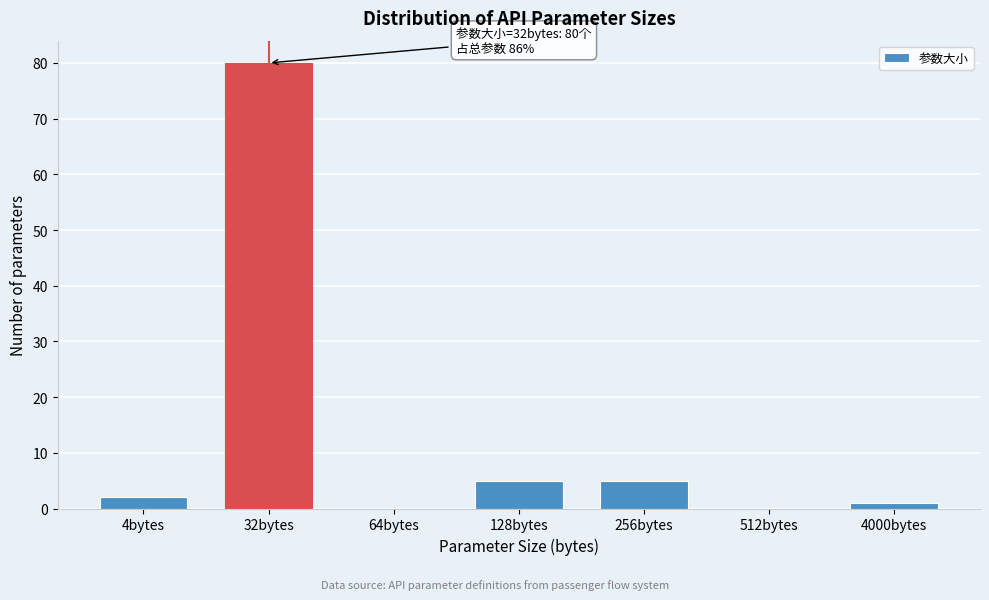

Reading left to right, what are all the values shown in this chart?

4bytes=2	32bytes=80	64bytes=0	128bytes=5	256bytes=5	512bytes=0	4000bytes=1